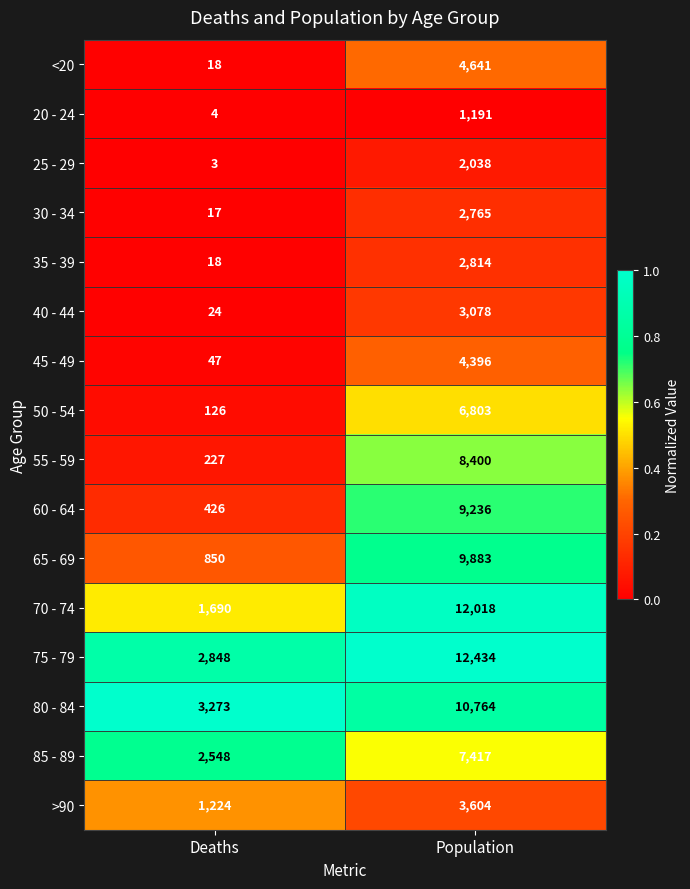

Rank the series at Population from highest to lowest value.

75 - 79, 70 - 74, 80 - 84, 65 - 69, 60 - 64, 55 - 59, 85 - 89, 50 - 54, <20, 45 - 49, >90, 40 - 44, 35 - 39, 30 - 34, 25 - 29, 20 - 24